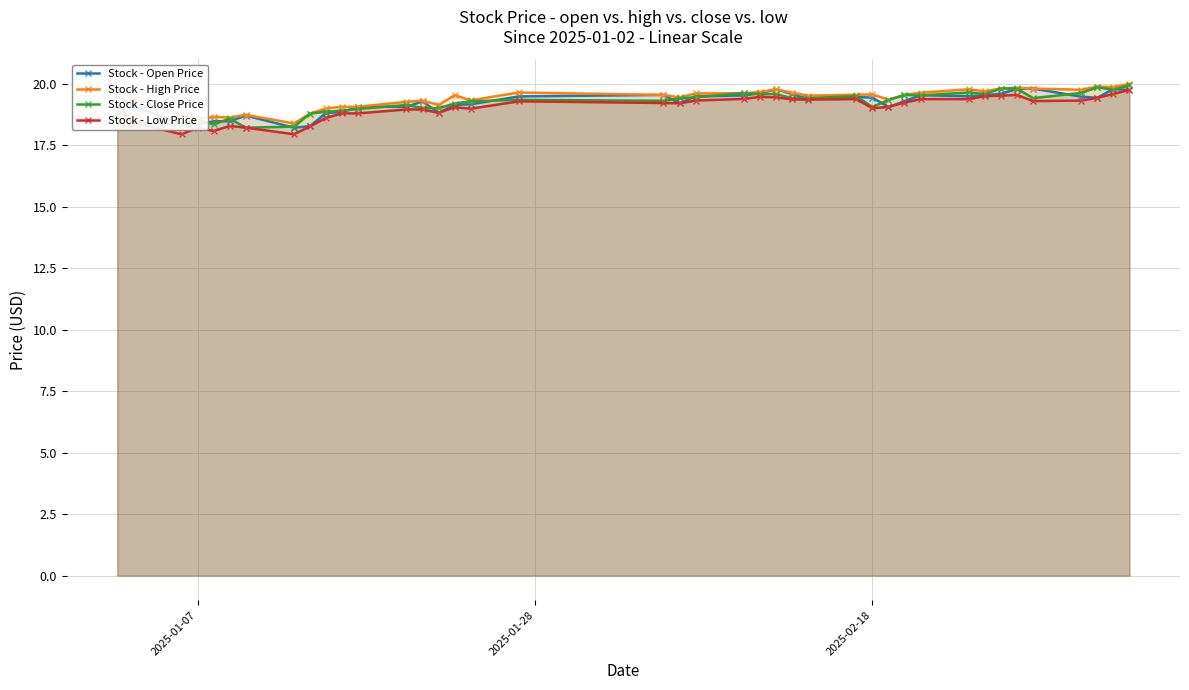

What are all the series names shown in the legend?

Stock - Open Price, Stock - High Price, Stock - Close Price, Stock - Low Price